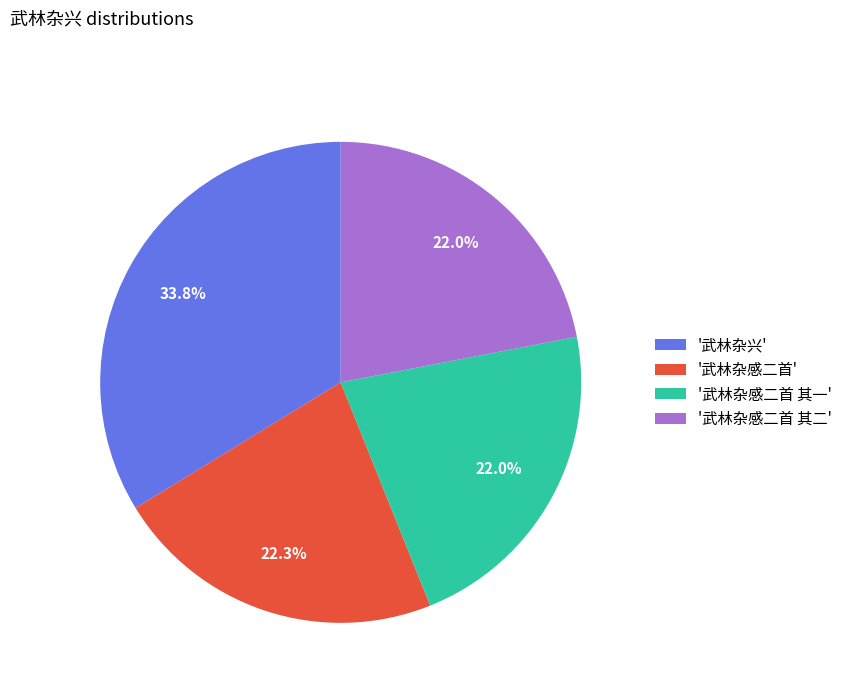

Does any single category account for the majority?

No